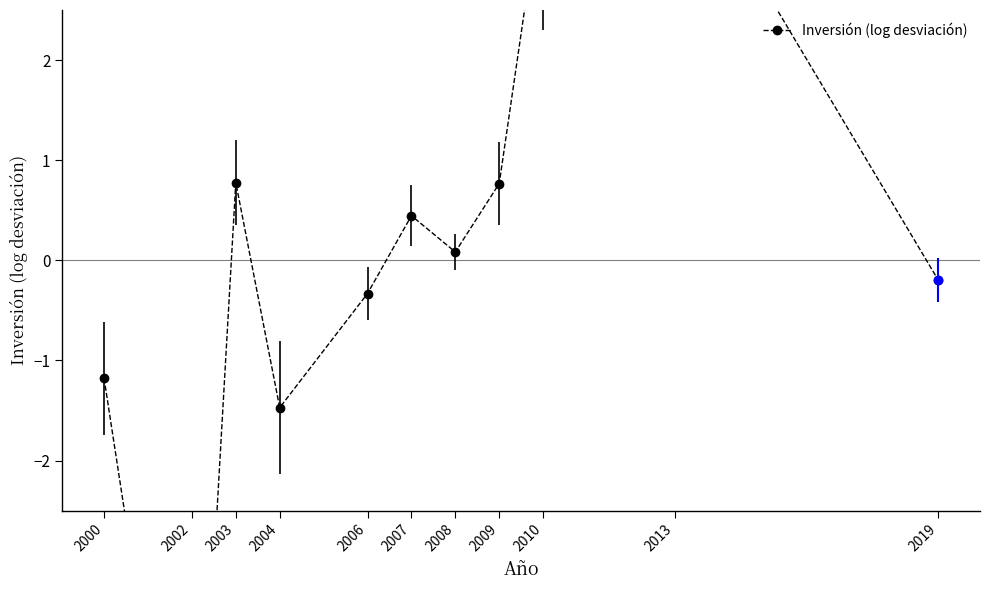

Does the chart have visible grid lines?

No